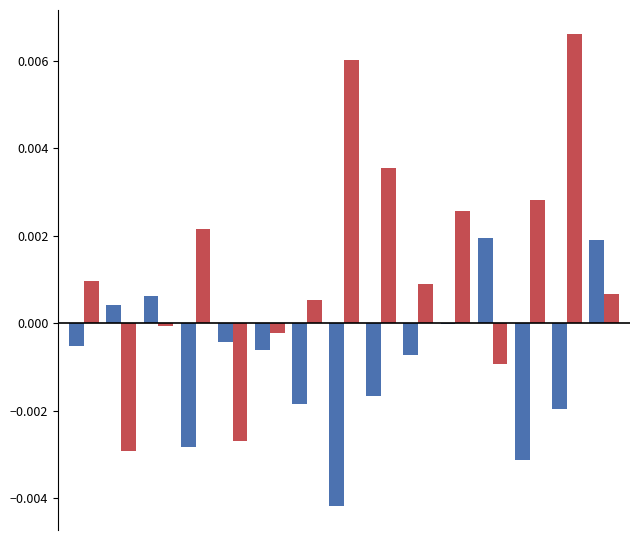

How many data points does each series have?

15